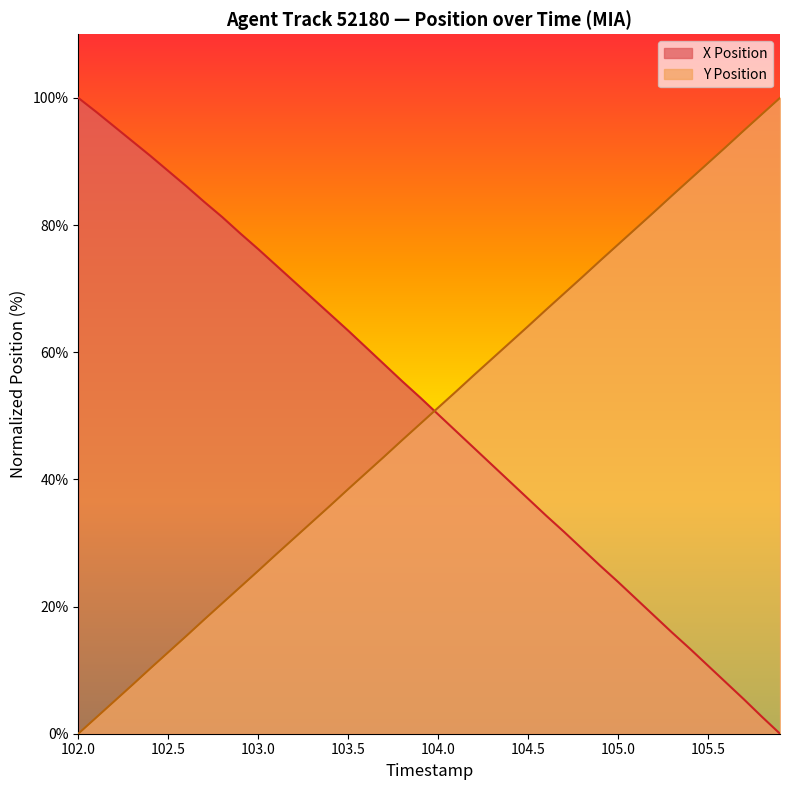

What is the greatest value displayed?

100.0